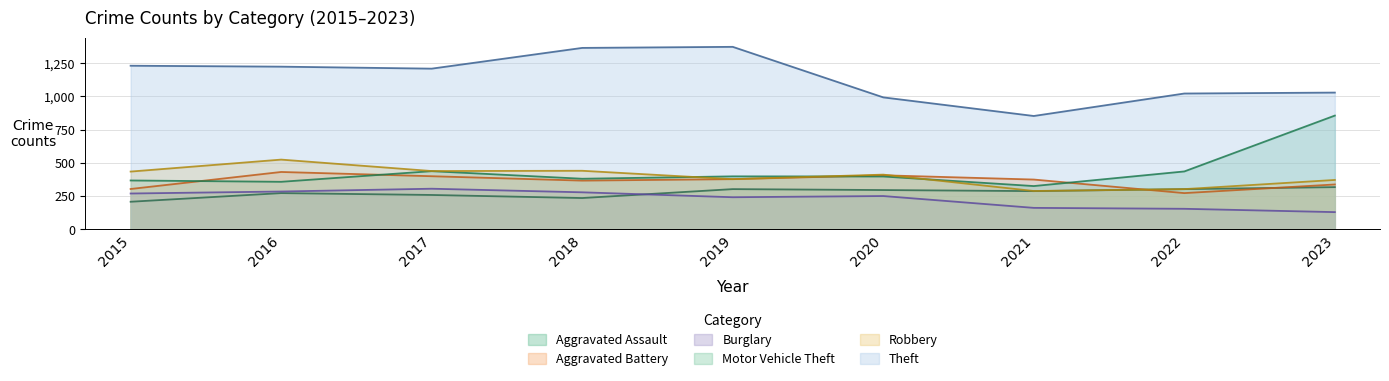

What is the minimum value shown in the chart?

130